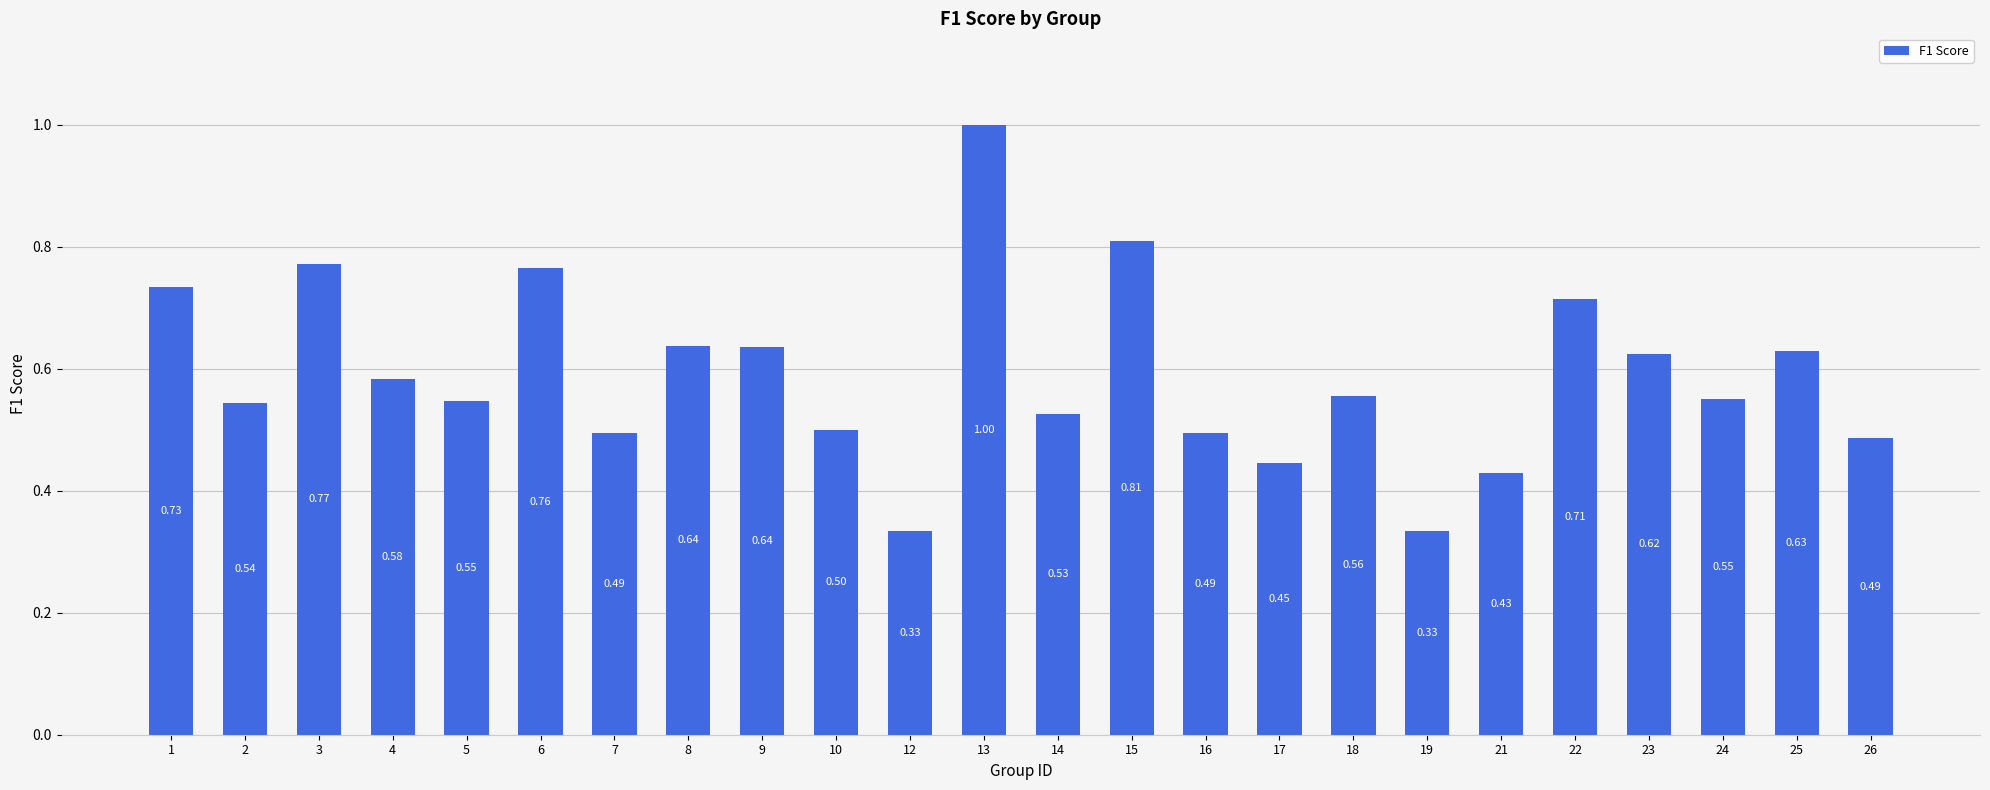

What is the change in value from 19 to 25?

+0.3